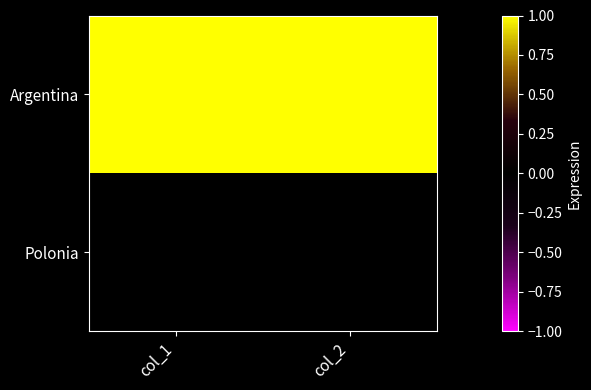

Reading left to right, list all the values displayed in this chart.

Argentina: col_1=3	col_2=2
Polonia: col_1=0	col_2=0